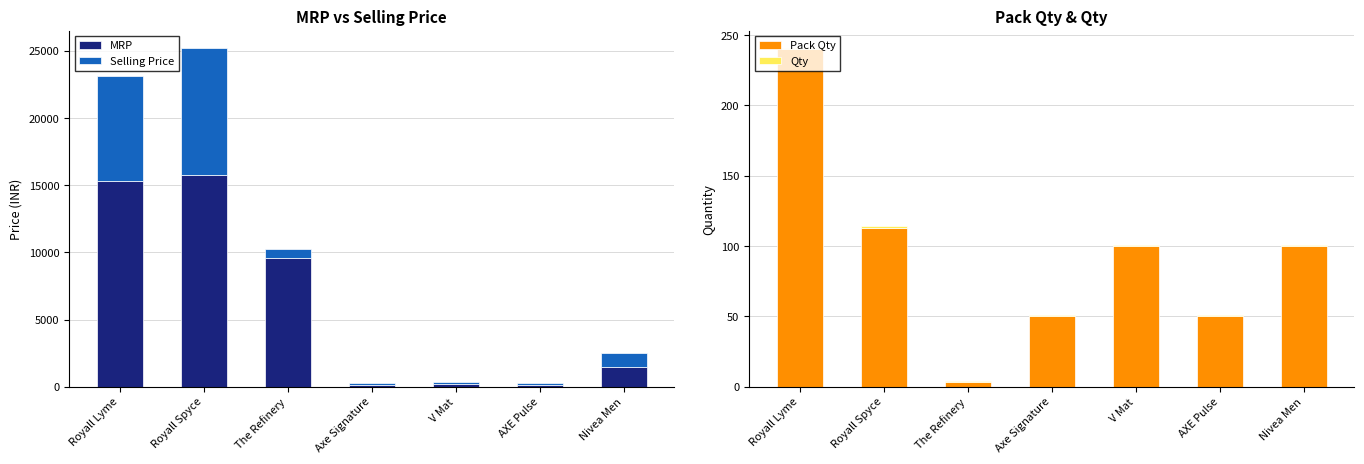

How many data points in Selling Price are above 614?

3